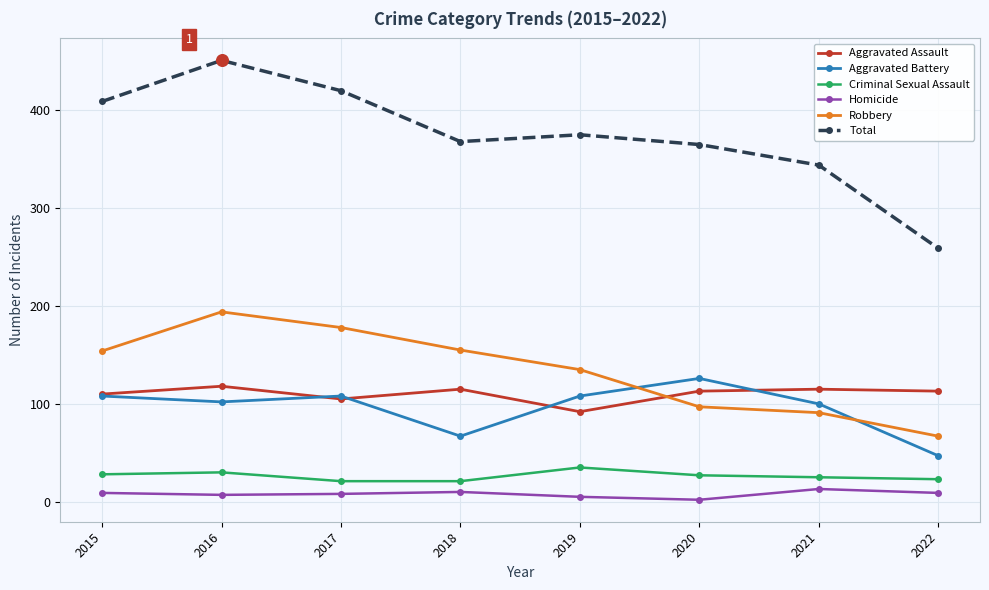

Which series has the largest range (max minus min)?

Total